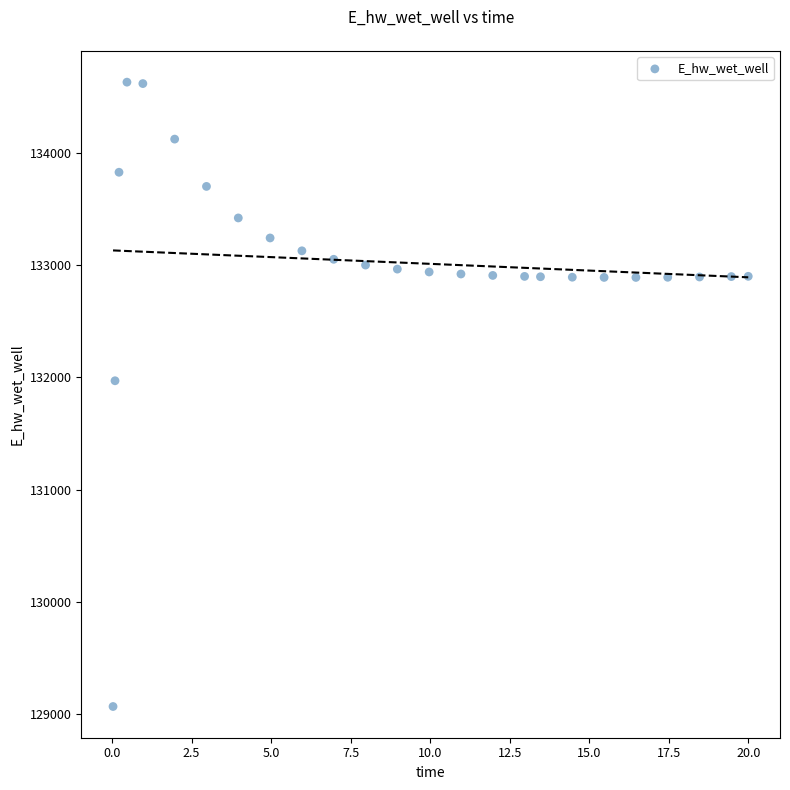

What is the range of Y values (max minus min)?

5557.9